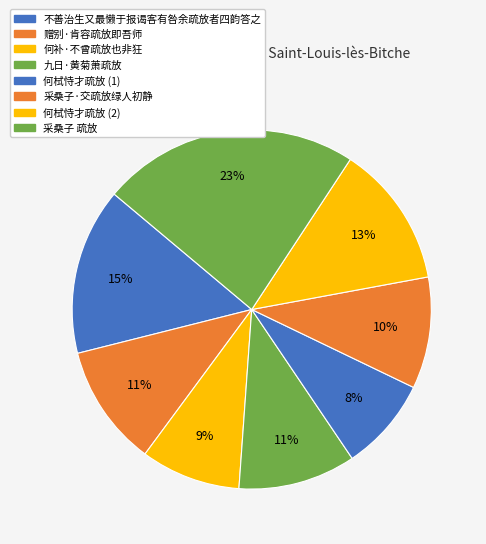

Count the number of slices in the pie.

8